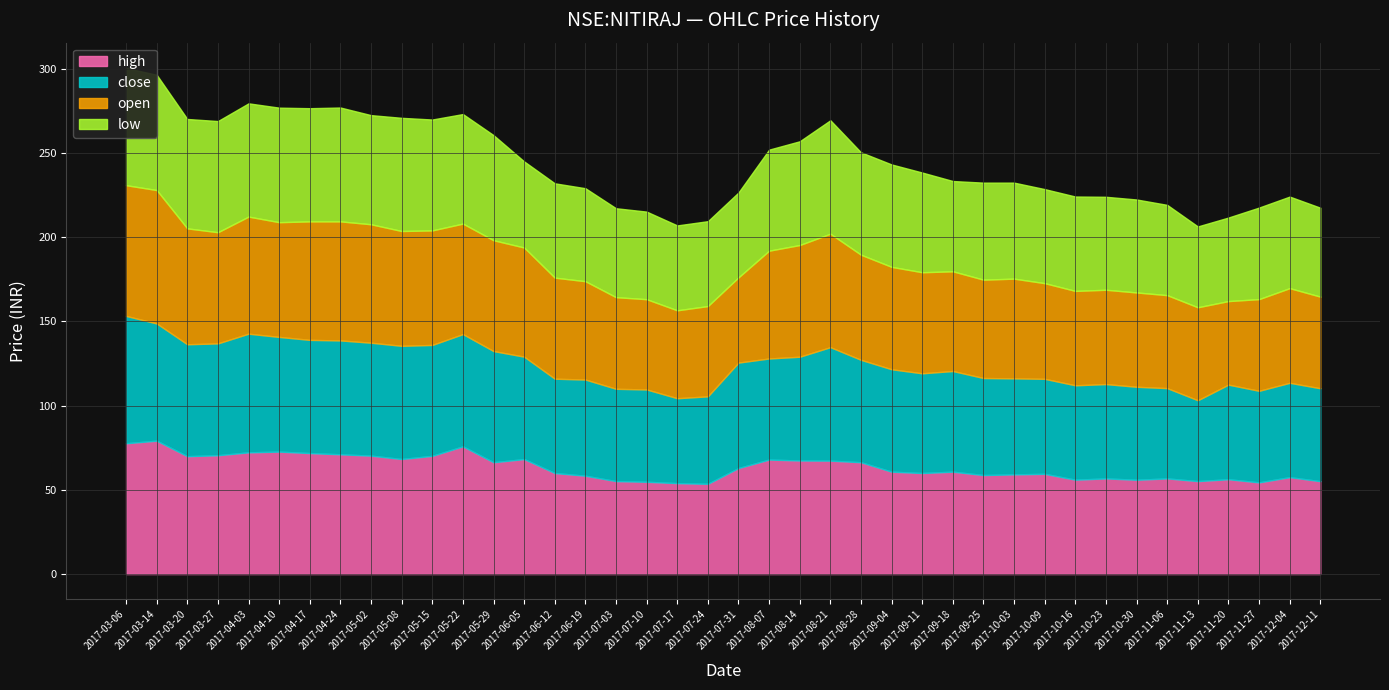

Which series has the largest total across all categories?

high